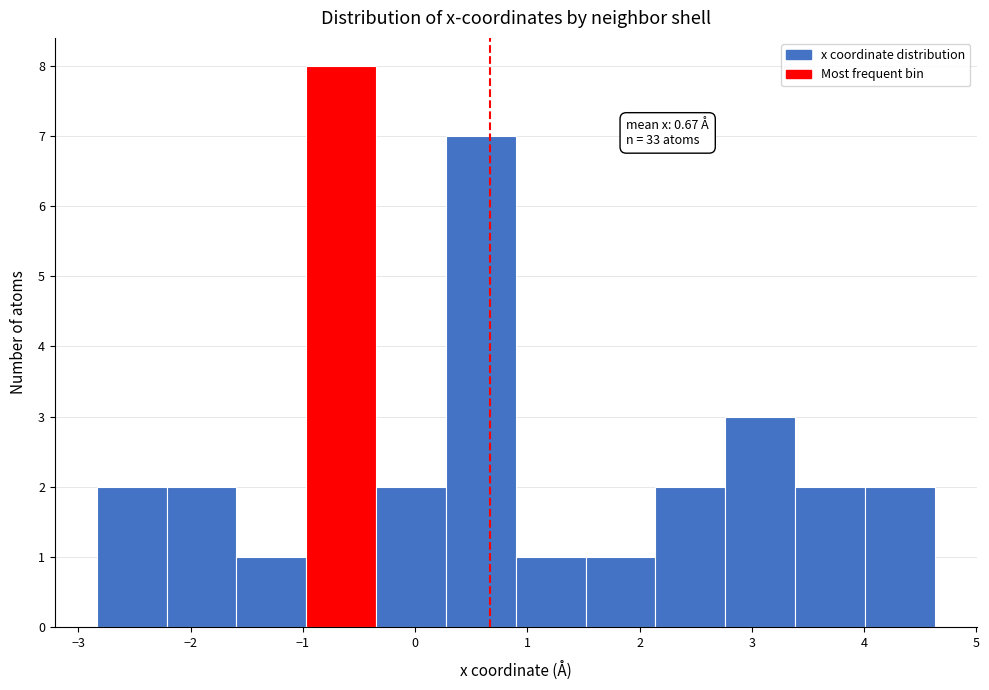

Which range on the x-axis has the tallest bar?

-1.0 to -0.3